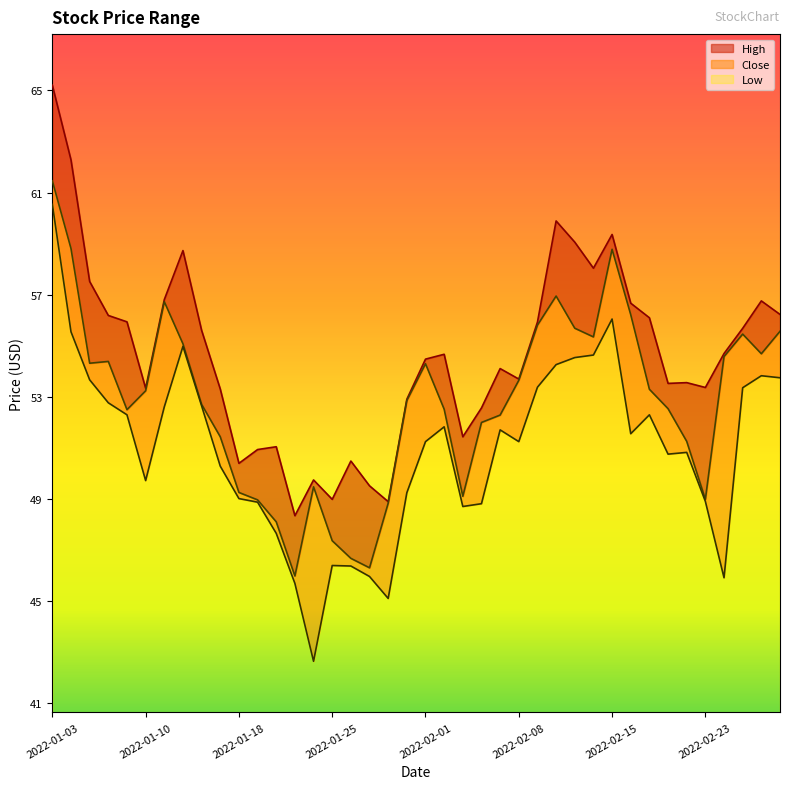

What is the sum of all Close values?

2113.6